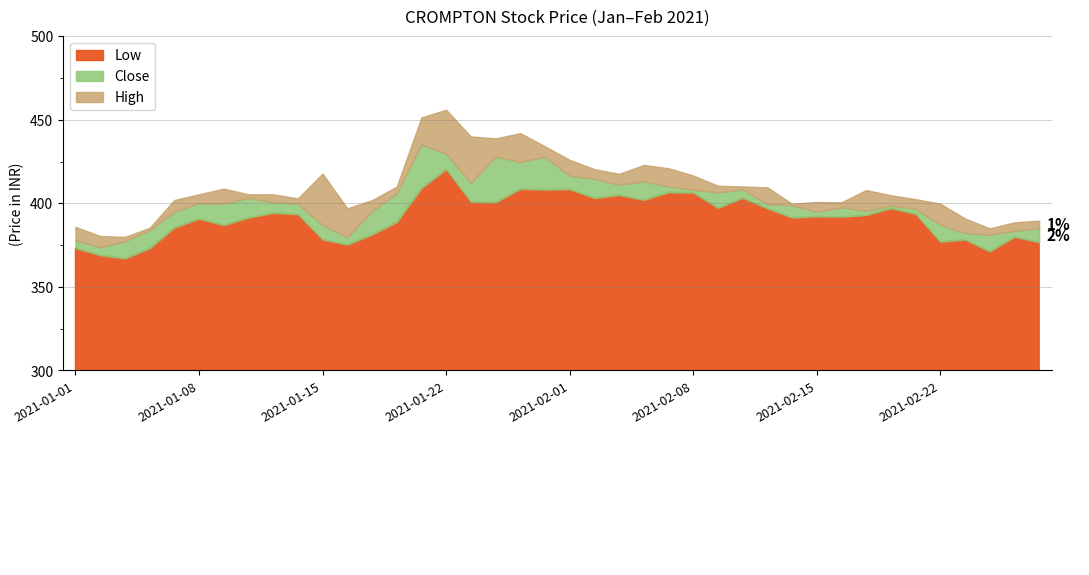

What are all the series names shown in the legend?

Low, Close, High